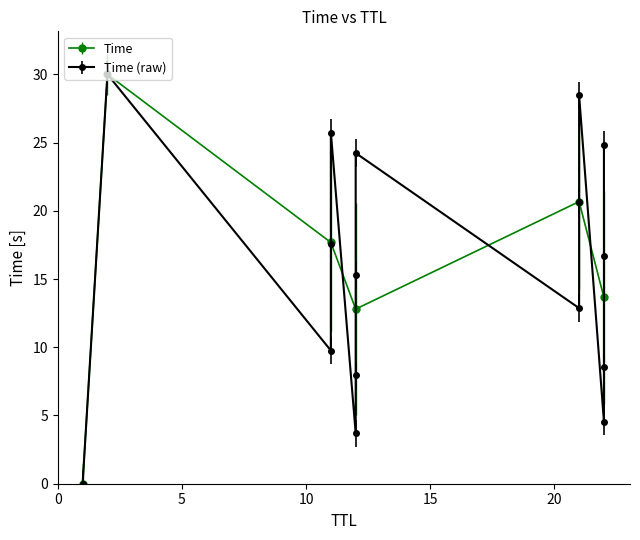

How many interior local peaks does the Time series have?

2